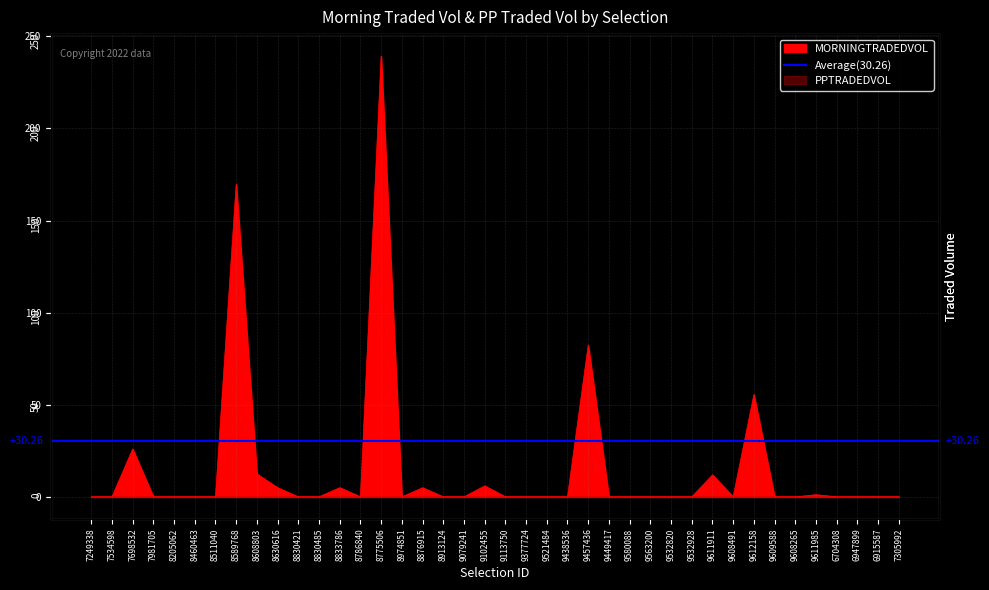

Which category has the highest value across all series?

8775506